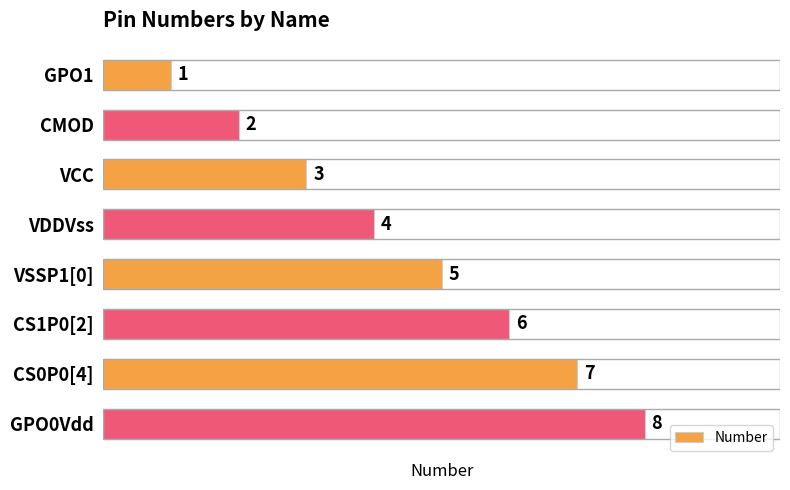

What is the change in value from CS1P0[2] to CS0P0[4]?

+1